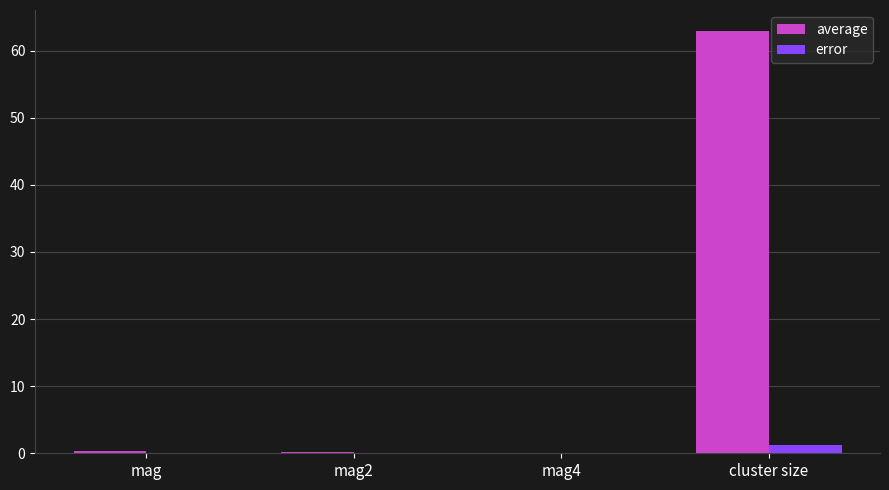

Which series has the largest total across all categories?

average